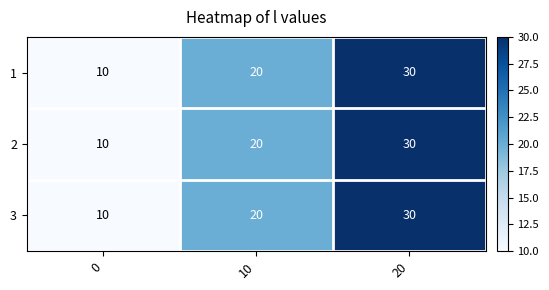

List the labels in order of 1 value, smallest first.

0, 10, 20